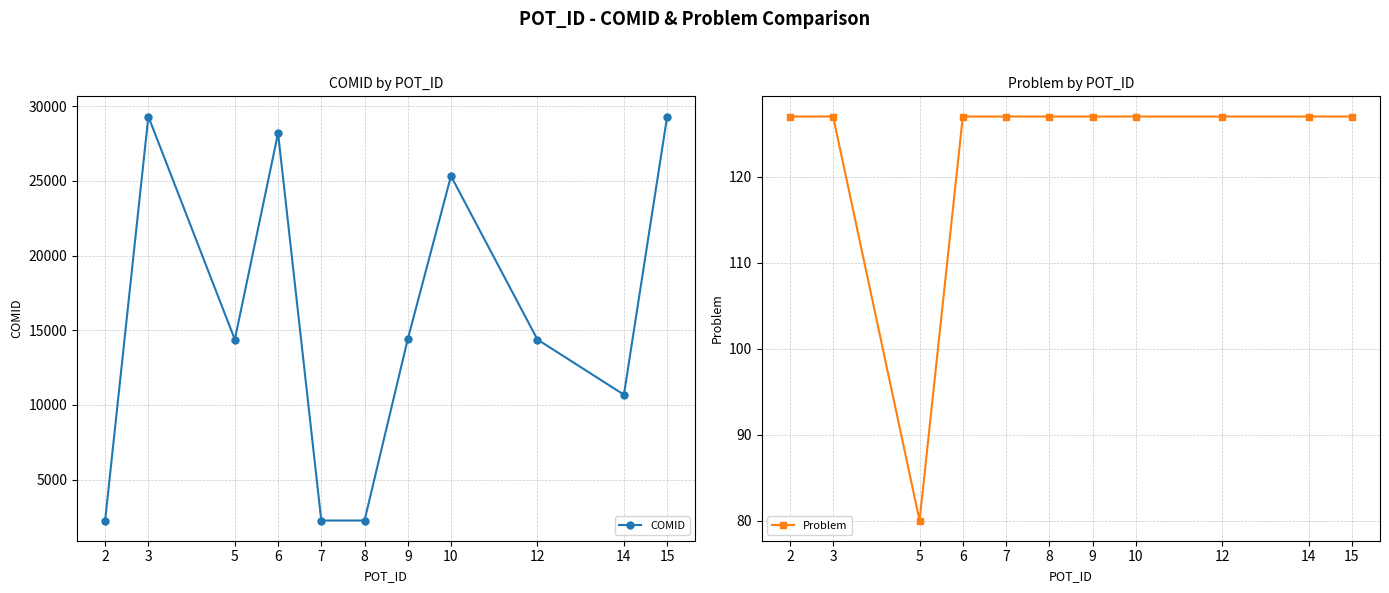

Rank the series by their maximum value, from lowest to highest.

Problem, COMID